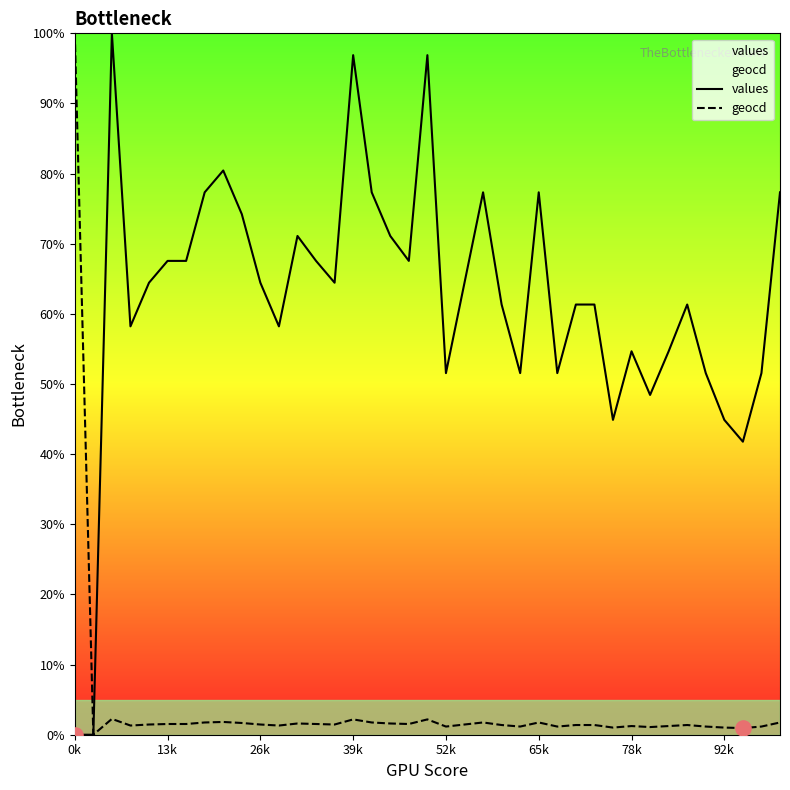

Is the value of values at 18 greater than the value of geocd at 23?

Yes